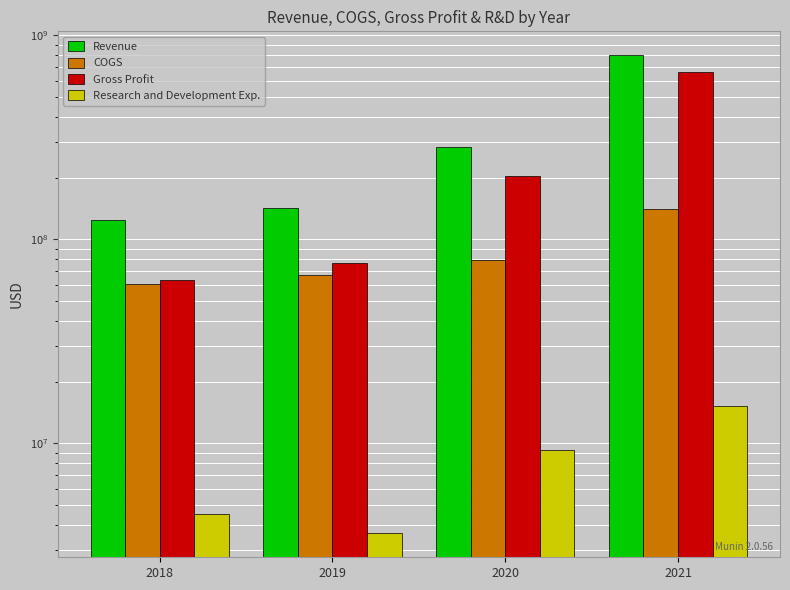

How many bars are there in total?

16